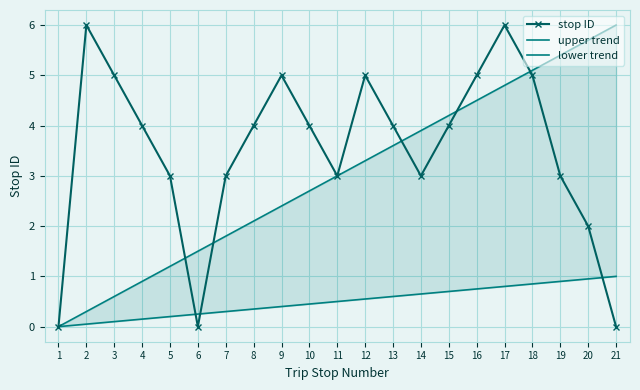

What is the sum of all upper trend values?

63.0